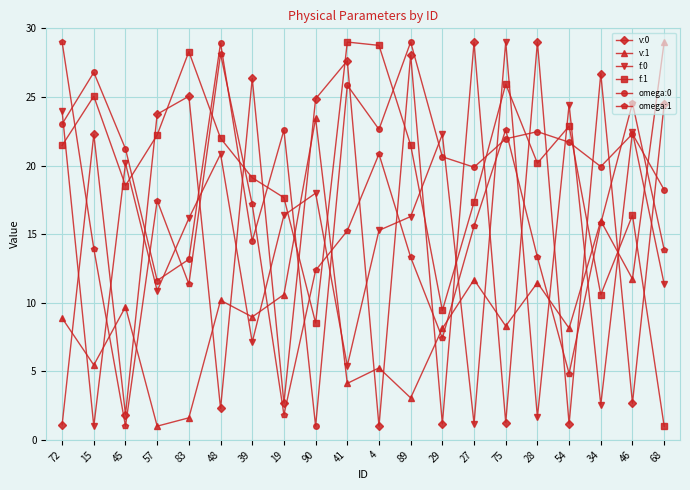

What is the maximum value for v:0?

29.0